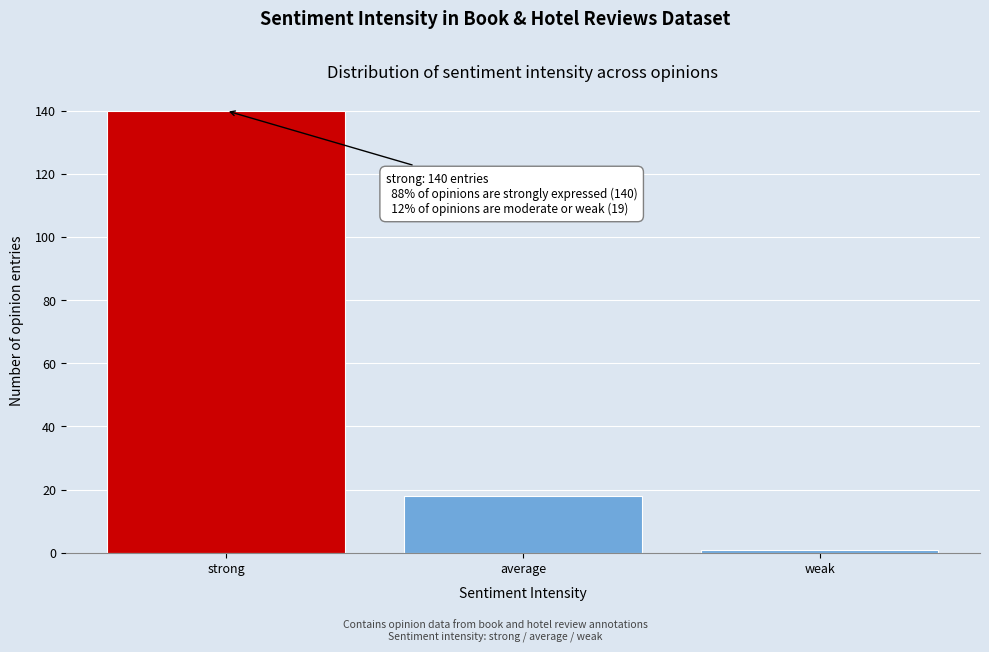

Reading left to right, extract all data points from this chart.

140	18	1